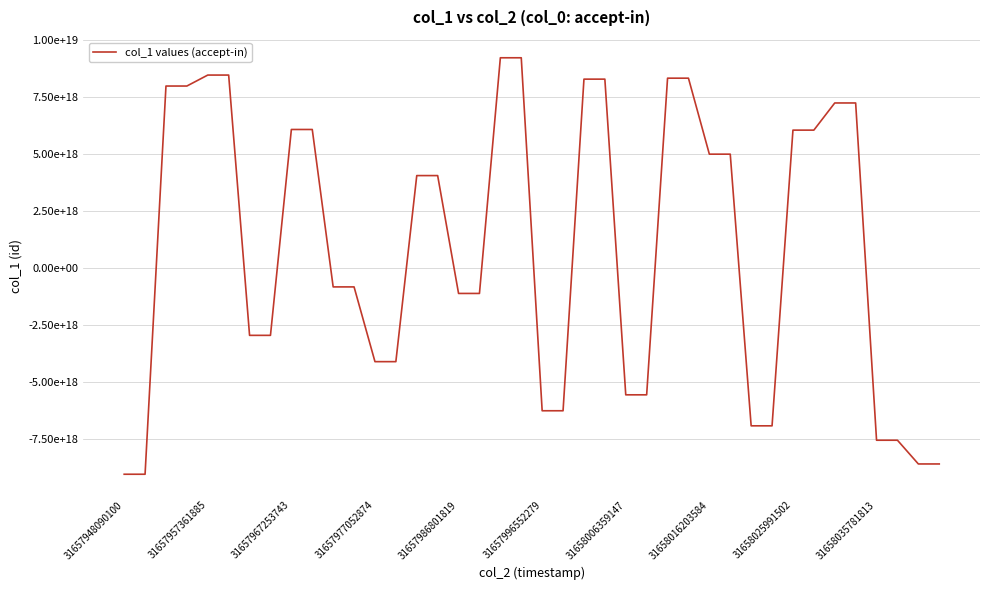

Is this an area chart (filled region under the line)?

No